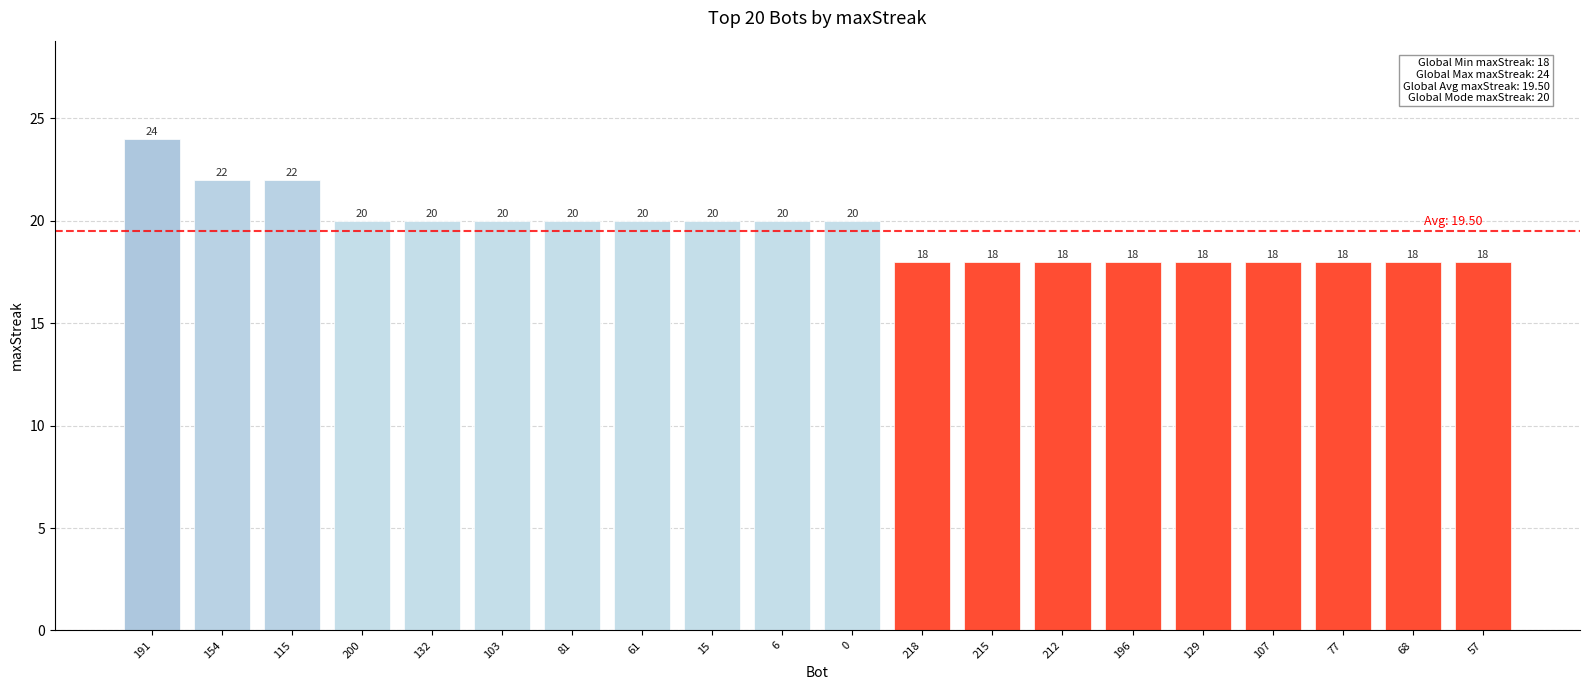

How many values are between 18 and 20?

17